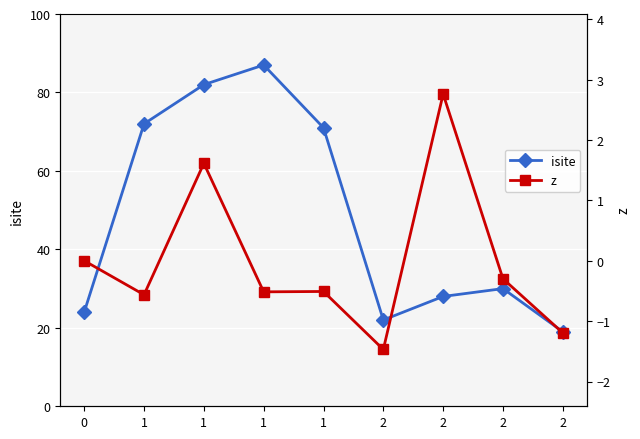

List the series in order of their peak value, highest first.

isite, z